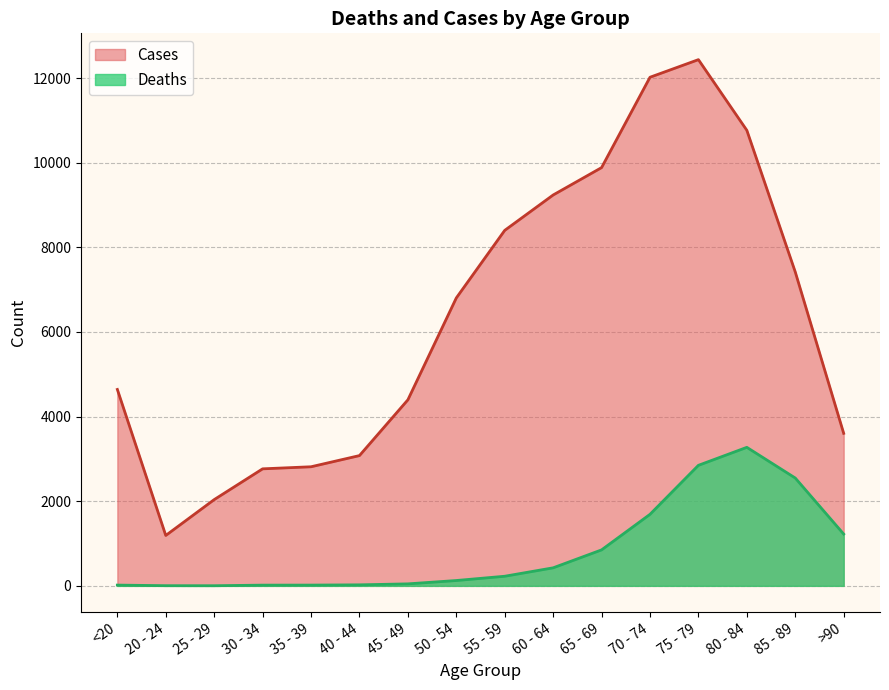

What are all the series names shown in the legend?

Cases, Deaths